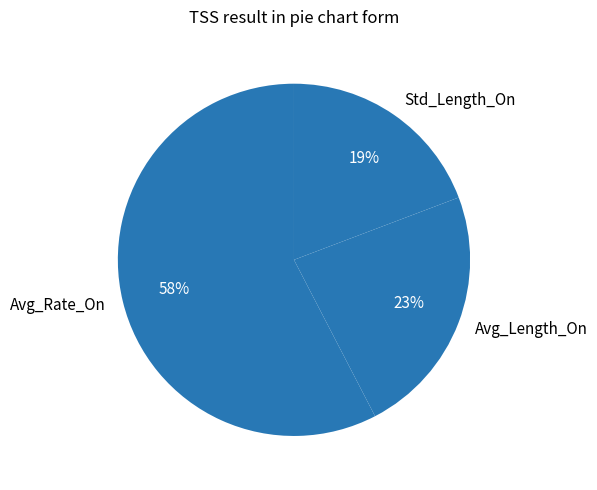

Which slice is the largest?

Avg_Rate_On